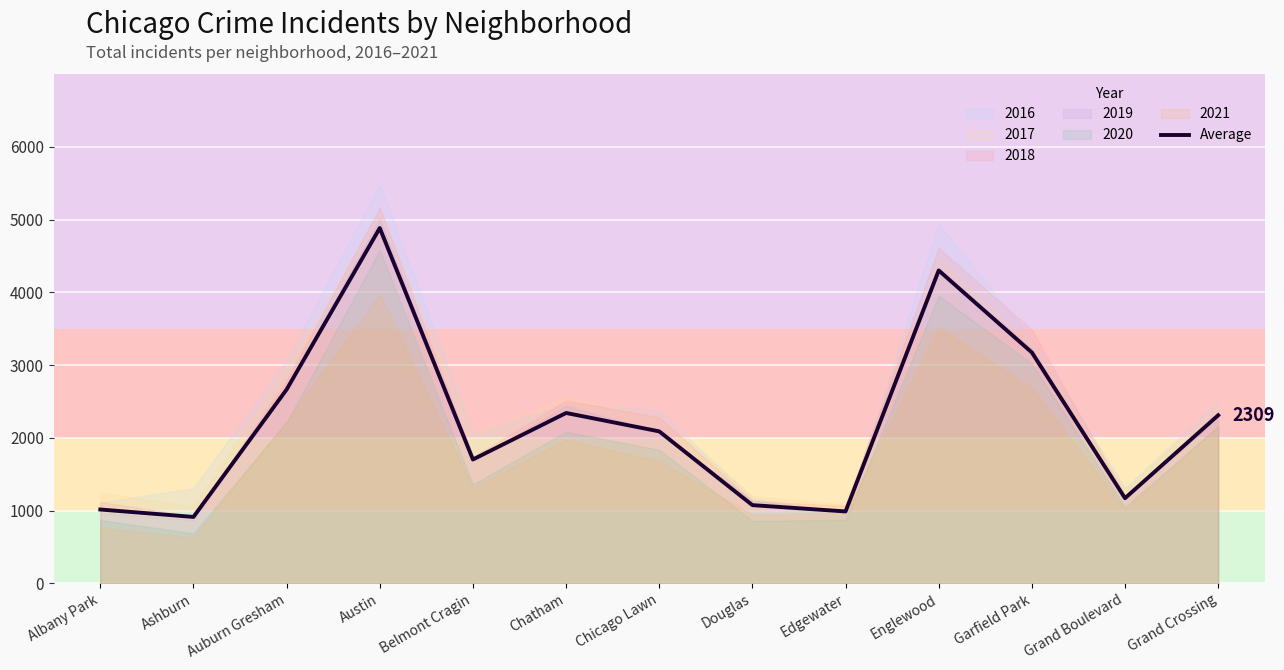

What is the minimum value shown in the chart?

911.8